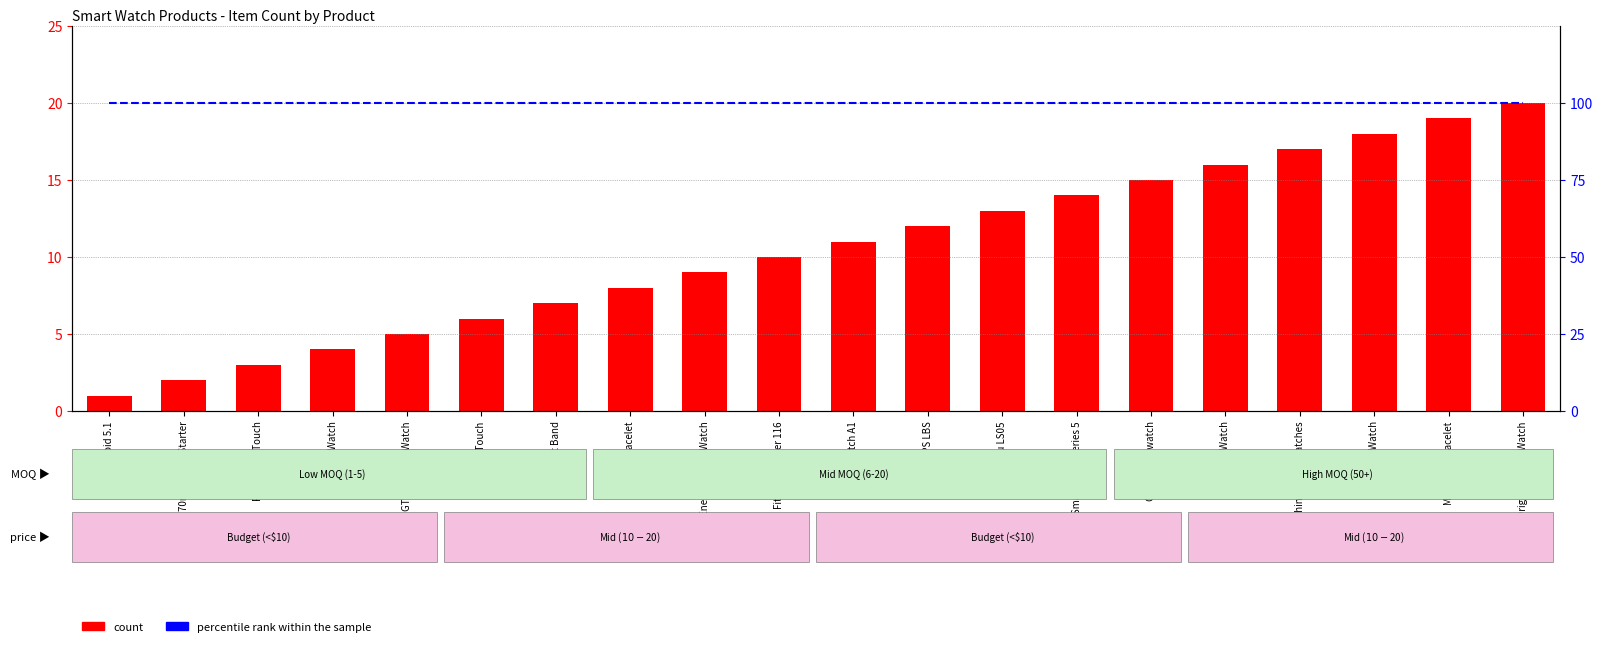

Is the value of percentile rank within the sample at T1S Smart Band greater than the value of count at Smart Watch A1?

Yes